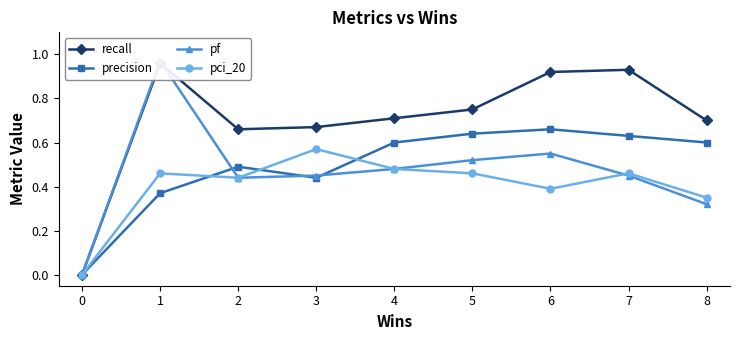

Which series has the largest total across all categories?

recall